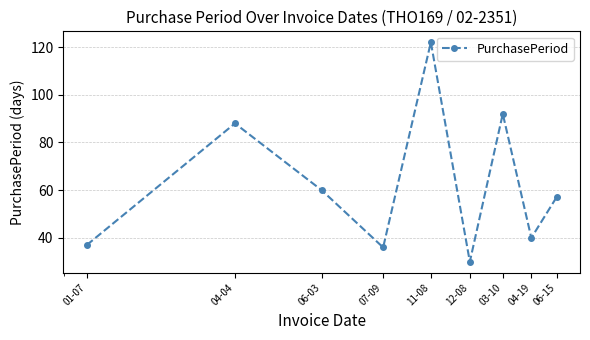

What is the sum of all values?

562